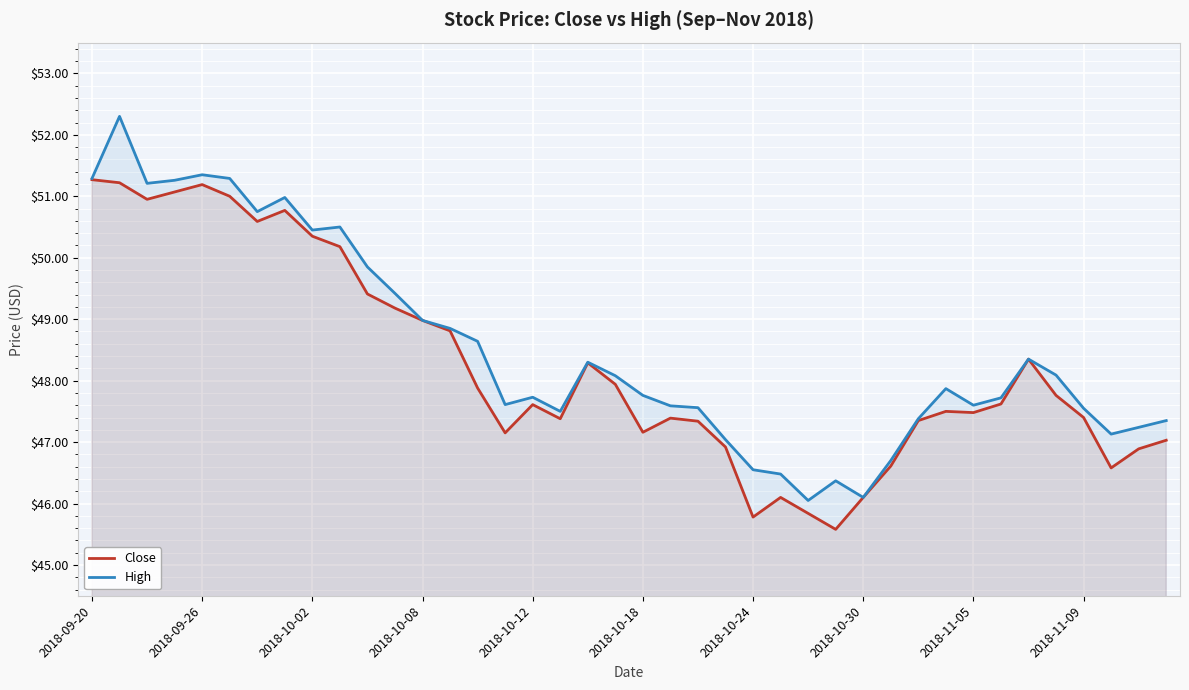

What is the label of the 1st point from the left?

2018-09-20